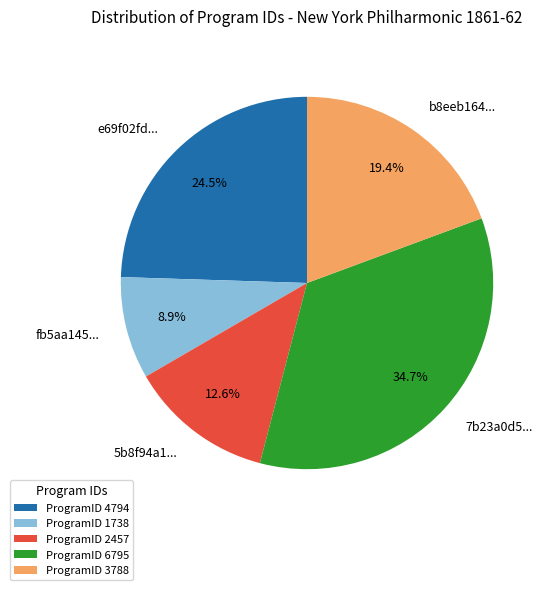

Rank the categories by value from highest to lowest.

ProgramID 6795, ProgramID 4794, ProgramID 3788, ProgramID 2457, ProgramID 1738